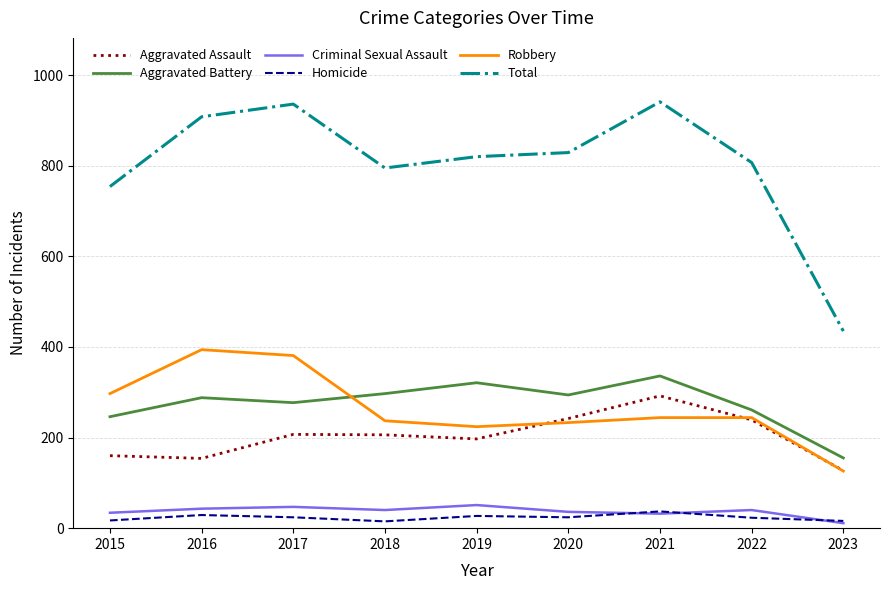

True or false: Aggravated Assault and Total intersect in this chart.

False